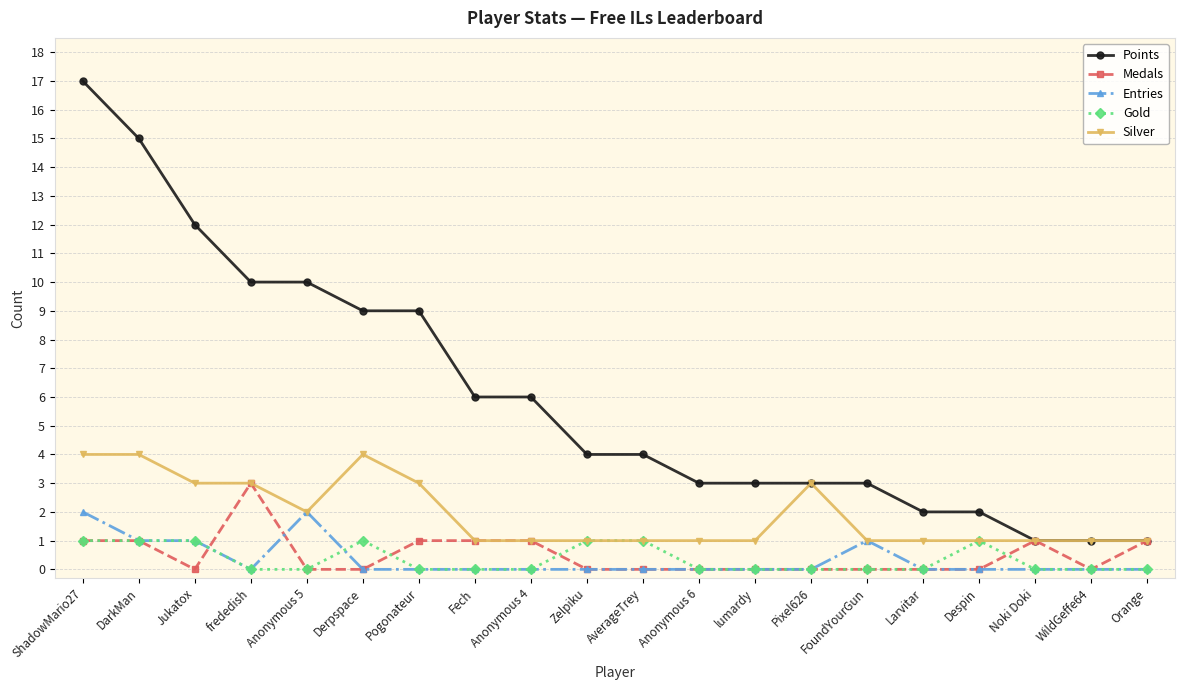

The Medals series shows 1 at Noki Doki. True or false?

True